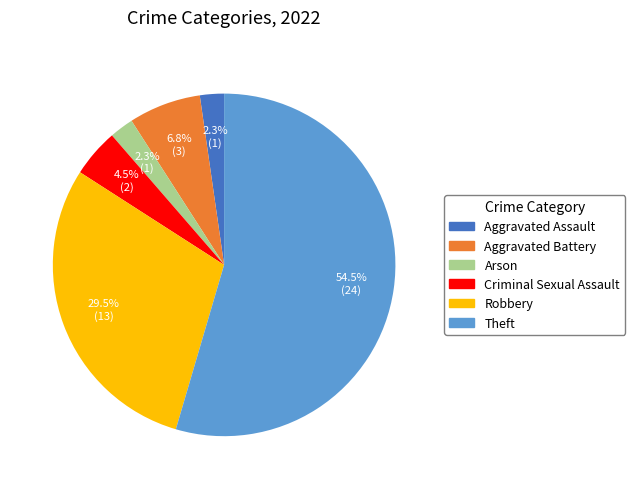

Is there a majority slice in this chart?

Yes